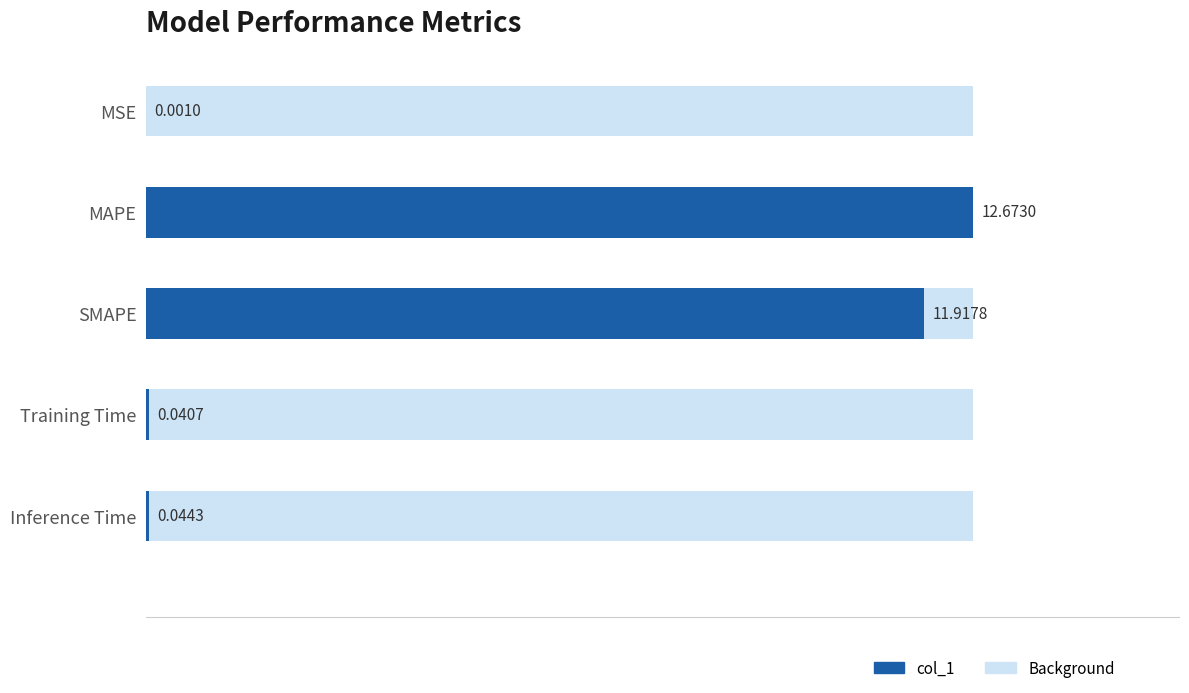

How many data points does each series have?

5